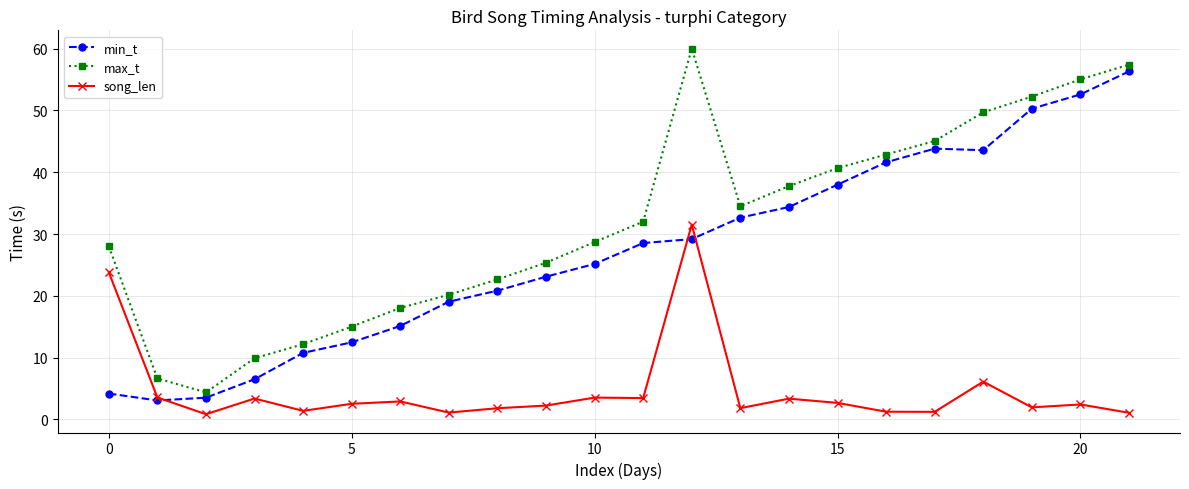

True or false: max_t and song_len intersect in this chart.

False